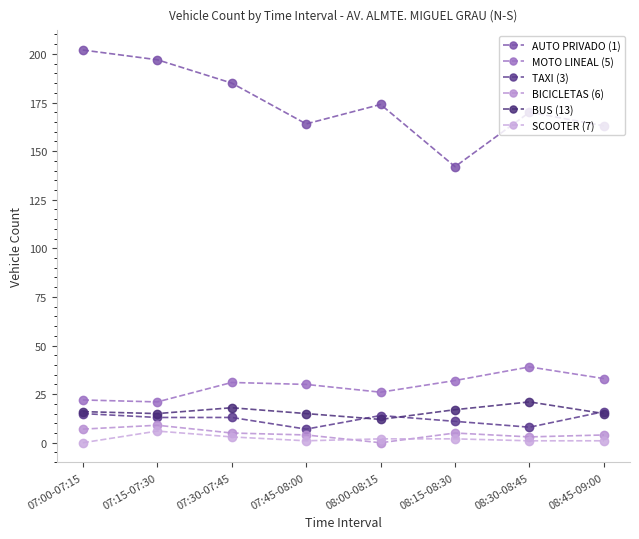

Read the MOTO LINEAL (5) value at 07:45-08:00, to the nearest 10.

30